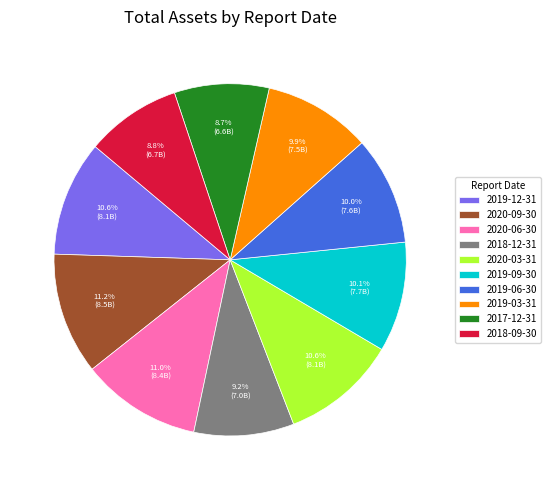

Combined, do 2018-09-30 and 2019-03-31 account for over 50%?

No